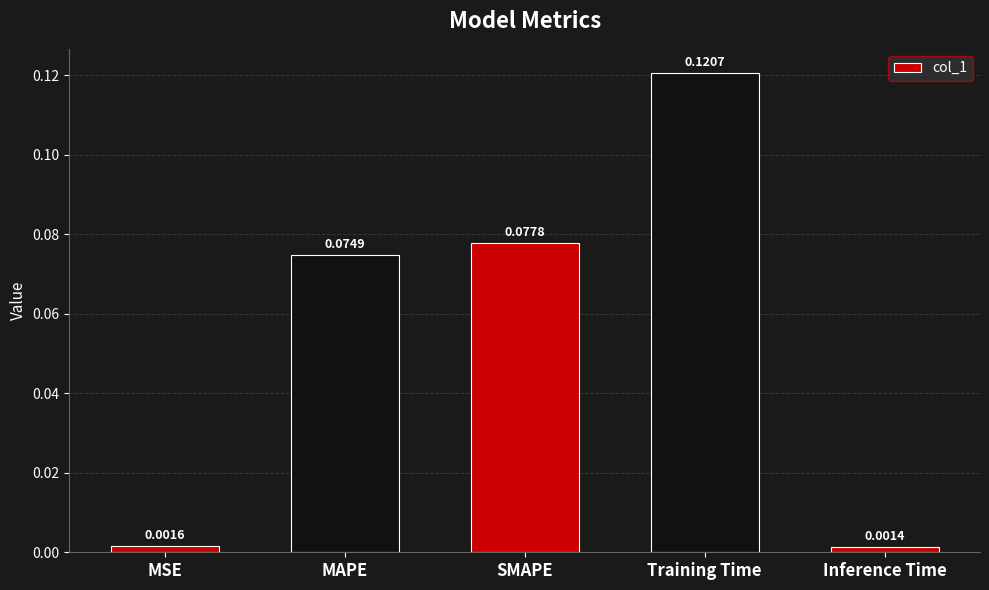

At which label is the value closest to 0?

Inference Time